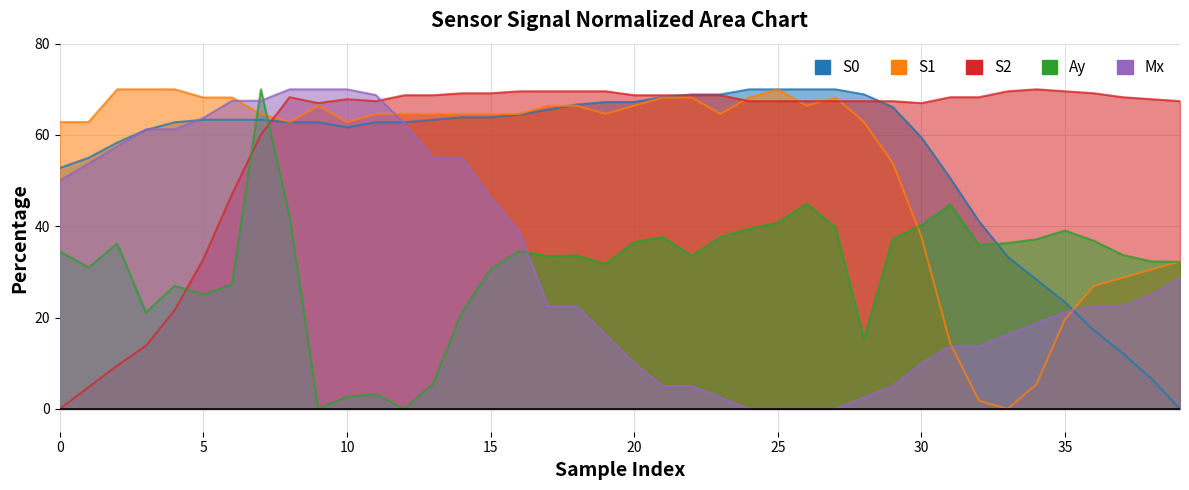

The S2 series shows 92.4 at 27. True or false?

False